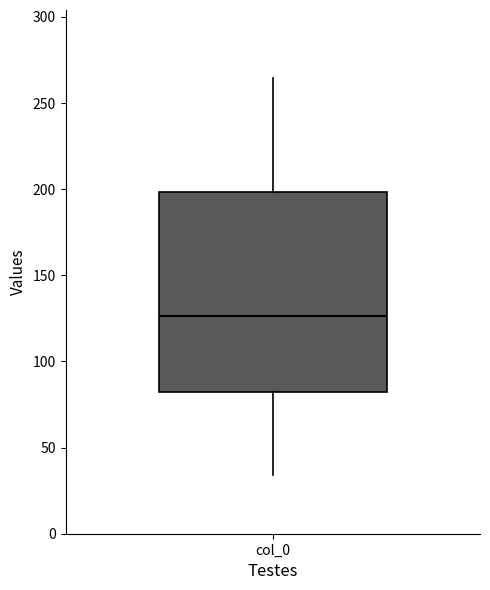

Where does the lower whisker of the box for col_0 end on the y-axis? The values are not printed on the chart, so give them approximately, as read against the axis.

35